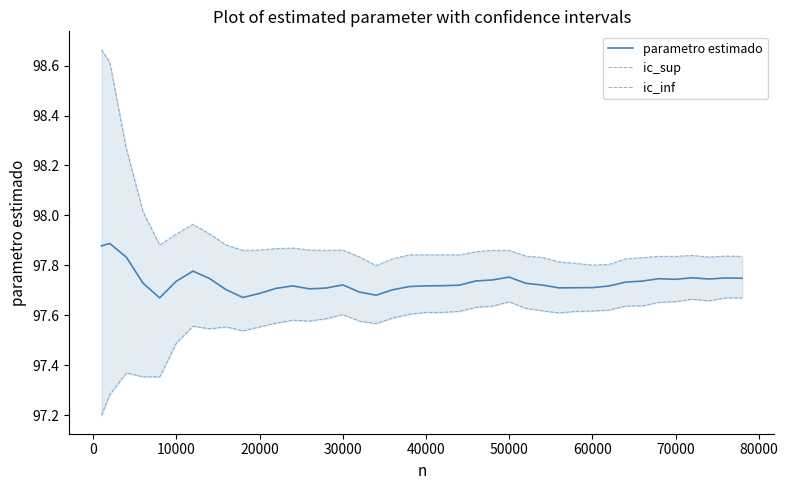

The value of parametro estimado at 30000 is 147.9. True or false?

False